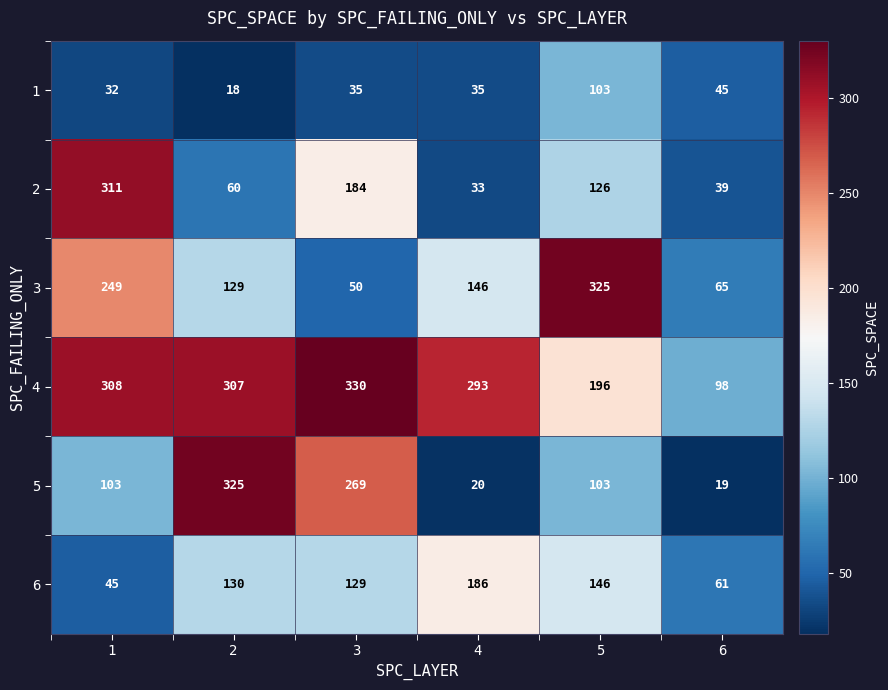

At 3, list the series in order from largest to smallest.

4, 5, 2, 6, 3, 1